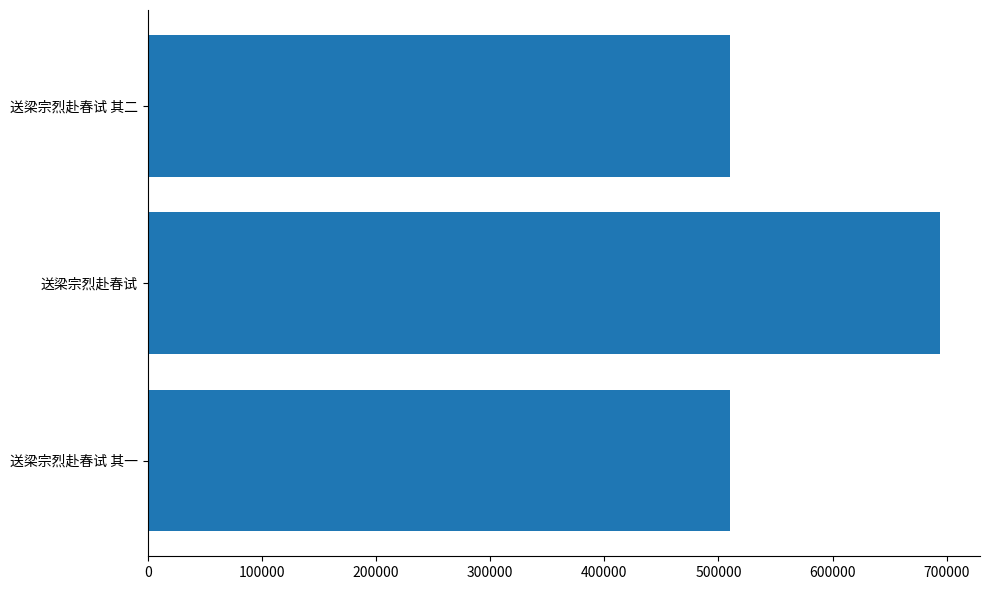

Count the number of categories in the chart.

3